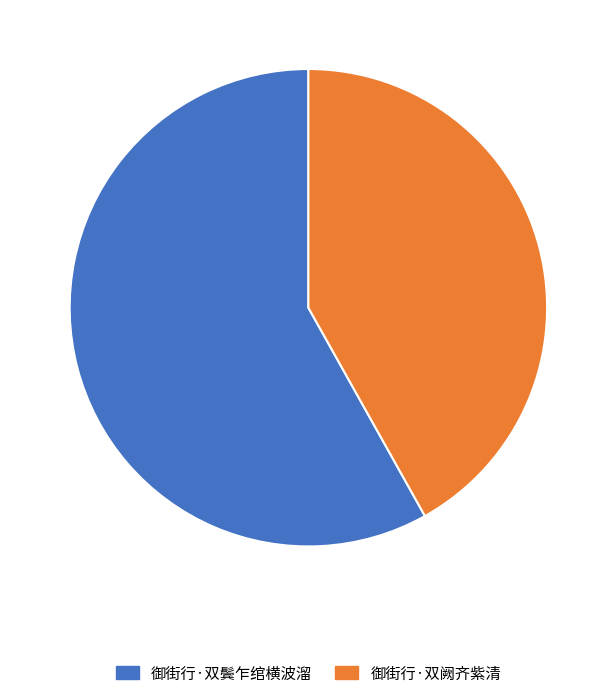

Is 御街行·双鬓乍绾横波溜 the majority of the pie?

Yes